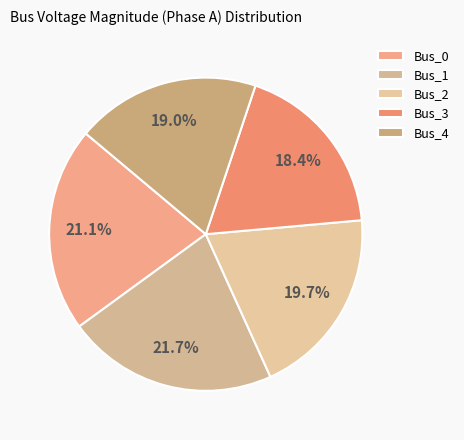

How much of the chart is everything except Bus_0?

78.9%